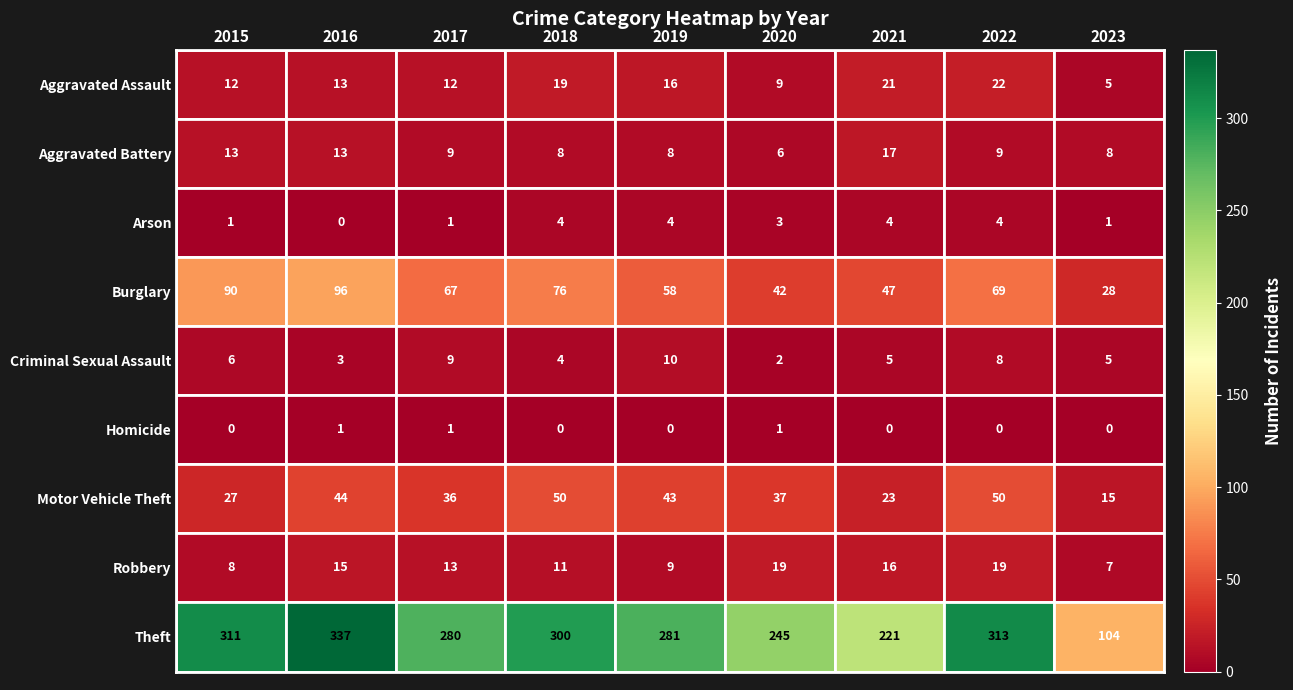

What is the total value across all series at 2018?

472